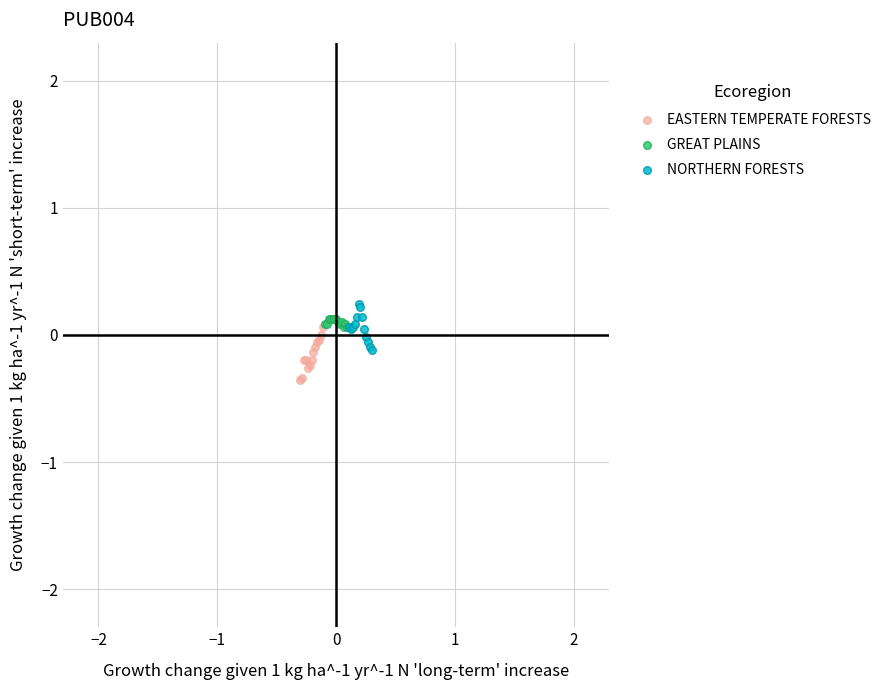

Which series reaches the minimum Y coordinate?

EASTERN TEMPERATE FORESTS